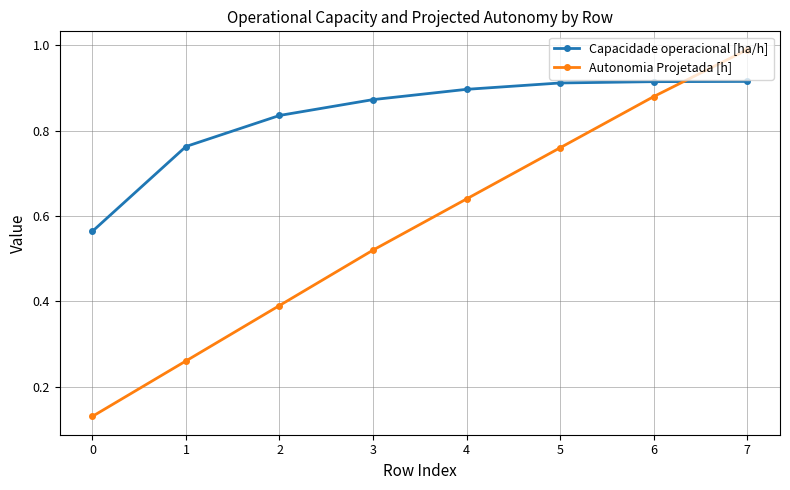

What is the sum of the Capacidade operacional [ha/h] values at 6 and 3?

1.8